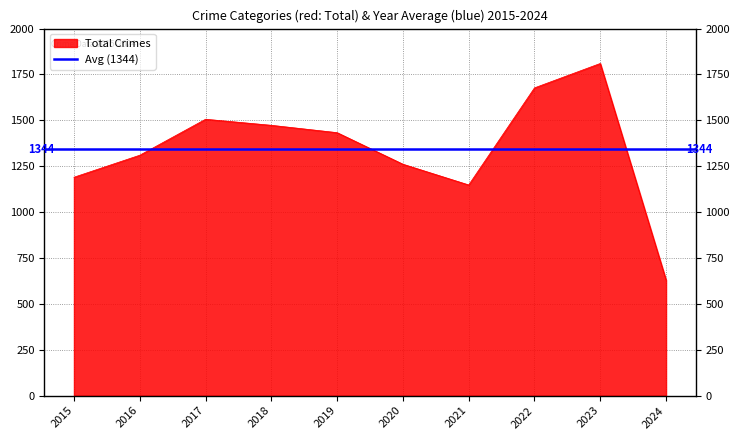

True or false: Aggravated Assault has a value of 122 at 2018.

False